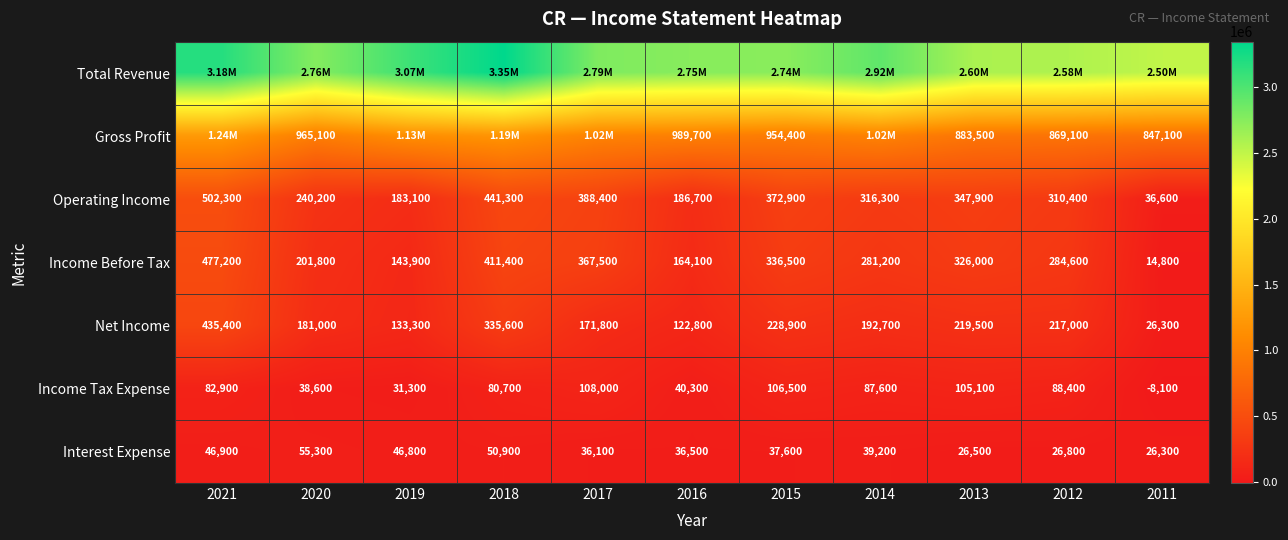

What is the difference between the maximum and second lowest values in the Interest Expense series?

28800